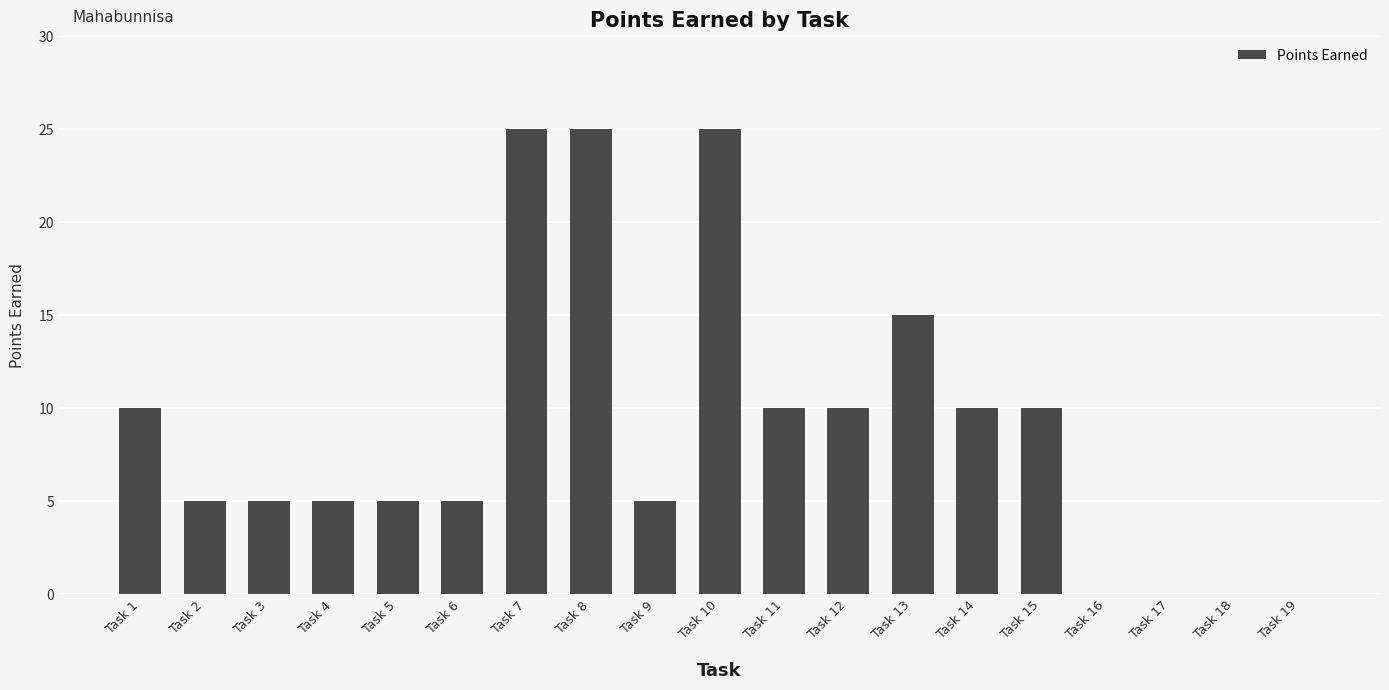

What is the greatest value displayed?

25